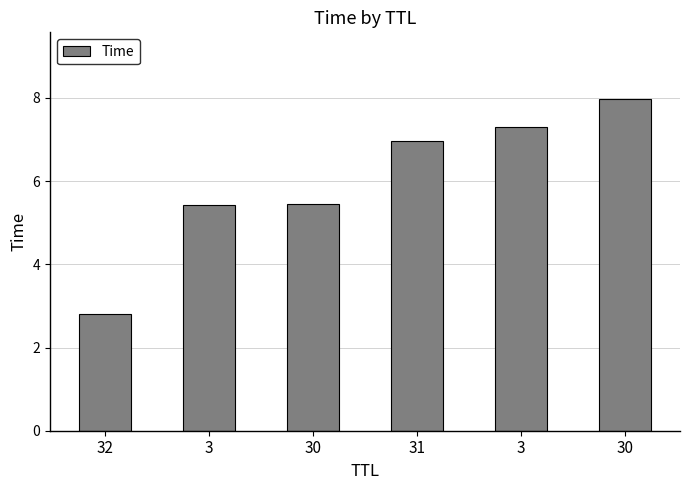

Where is the data nearest to the value 5?

3